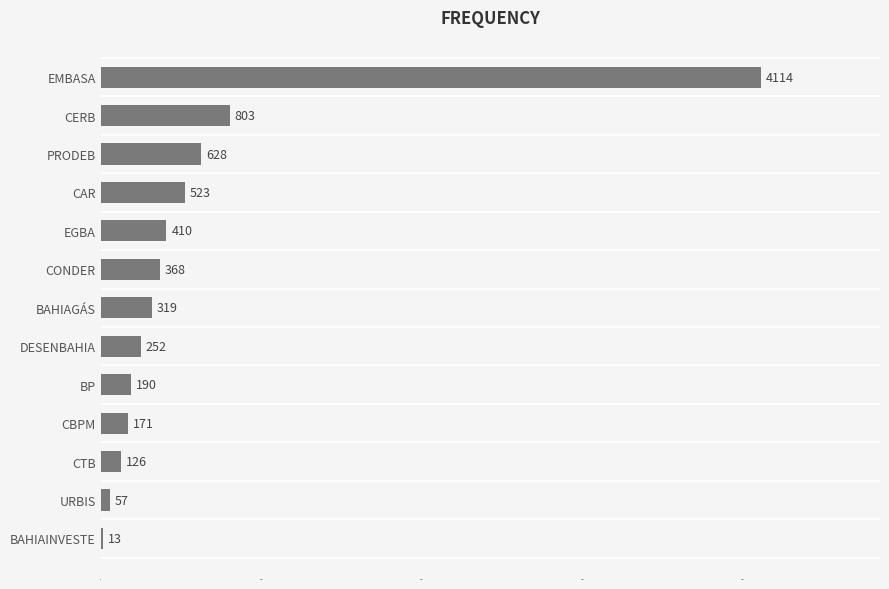

What is the sum of the values at DESENBAHIA and CBPM?

423